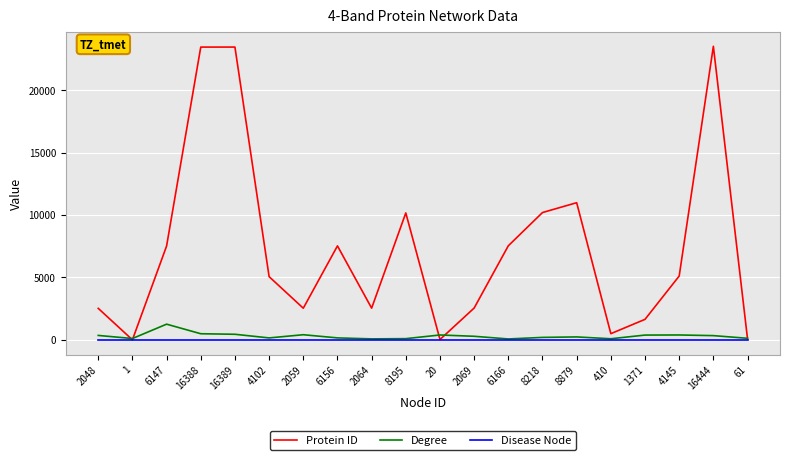

At 2059, list the series in order from smallest to largest.

Disease Node, Degree, Protein ID